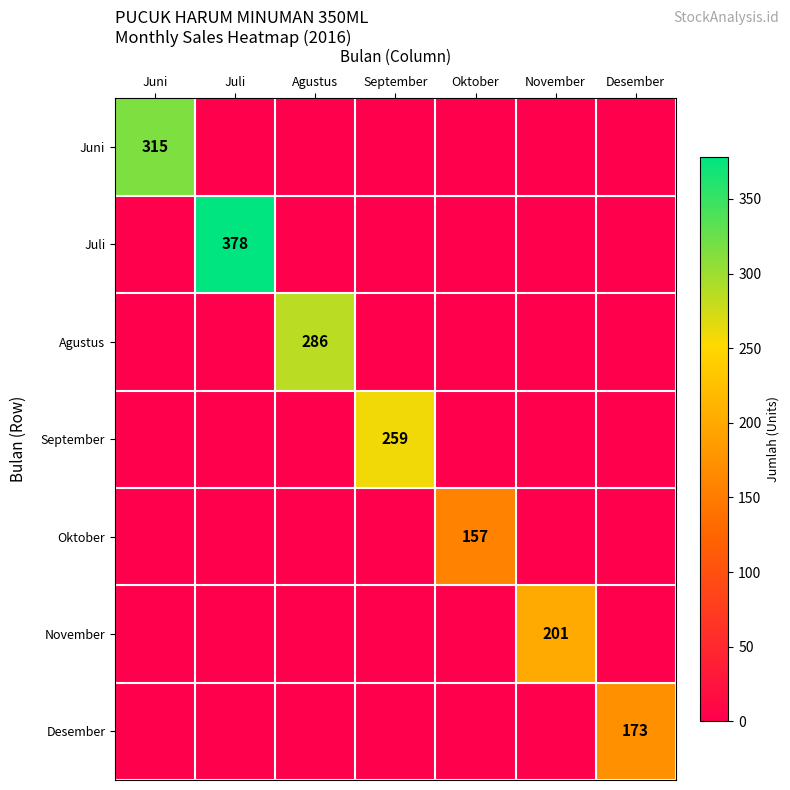

What is the spread (max minus min) of values at Juli?

378